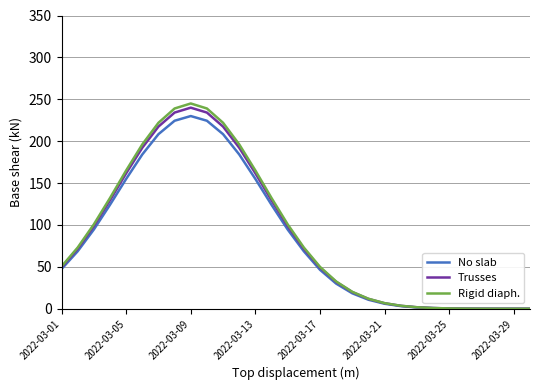

Which series has the widest spread of values?

Rigid diaph.